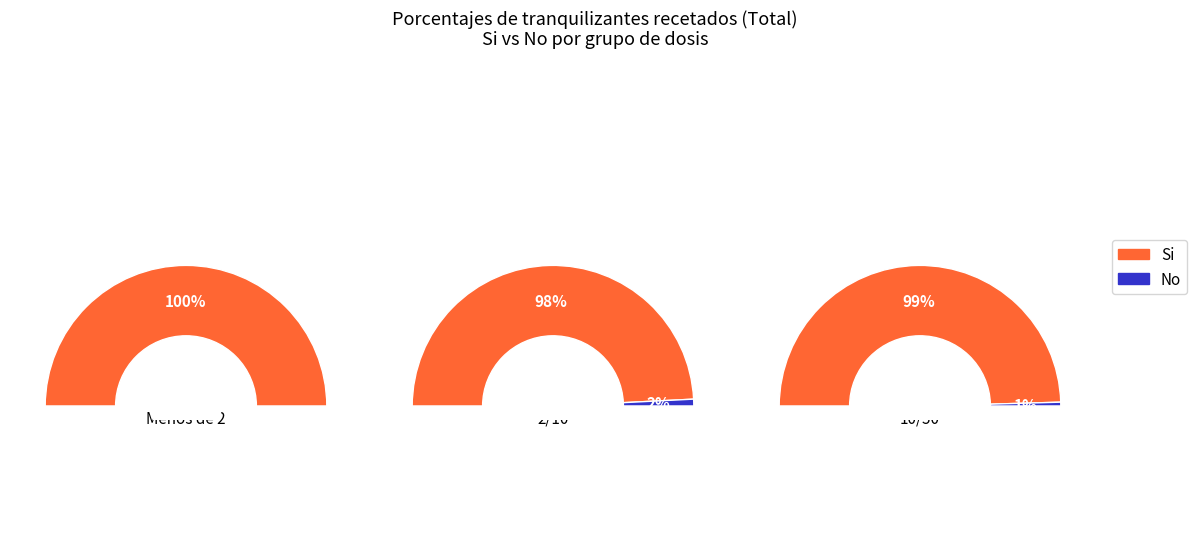

Is mas de 50 the majority of the pie?

No